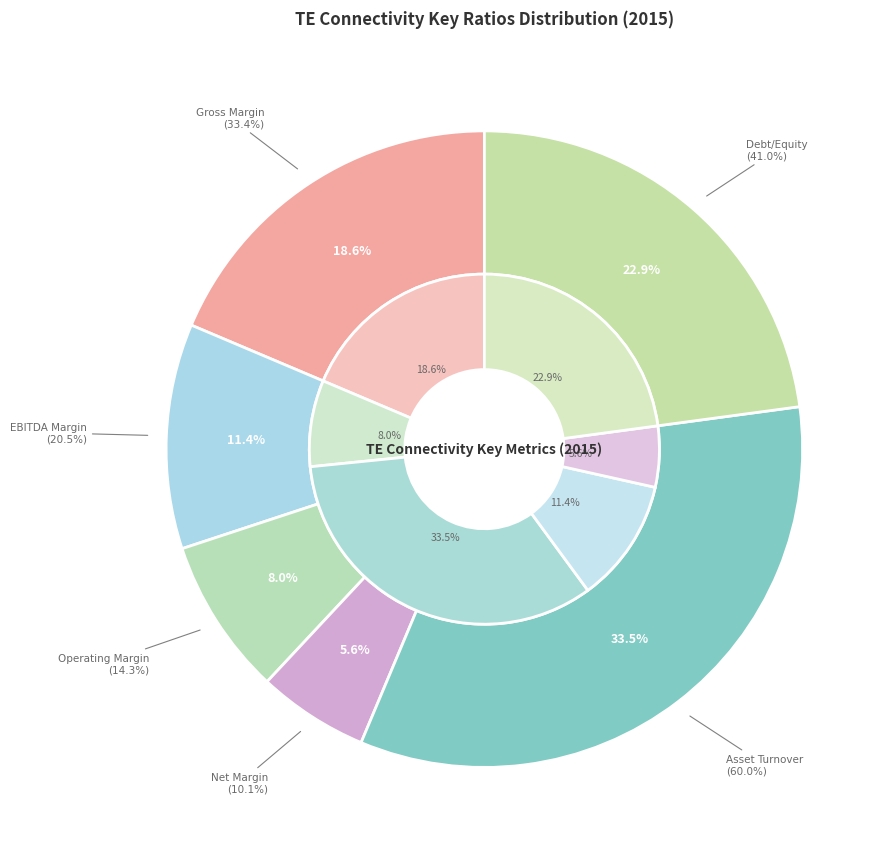

Is there any slice that represents more than half of the pie?

No